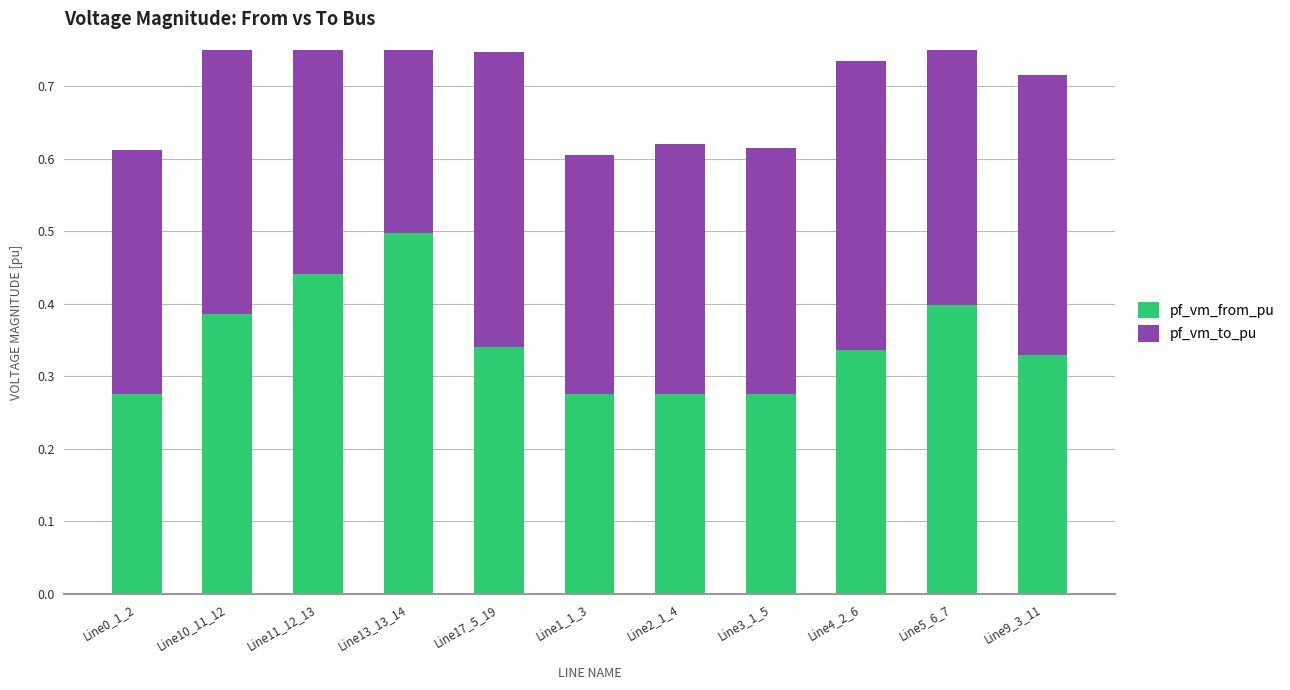

What position from the right is Line10_11_12?

10